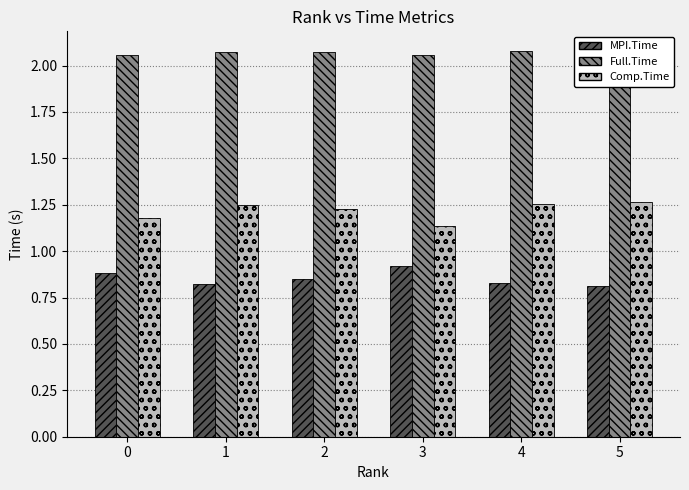

The MPI.Time series shows 0.6 at 4. True or false?

False